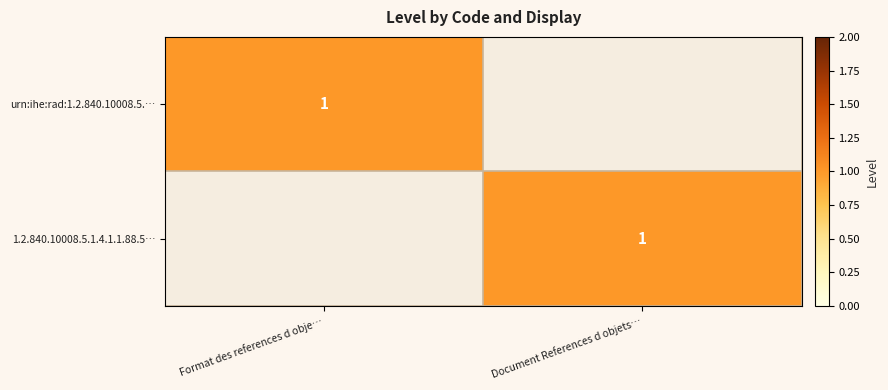

At which category is the sum across all series the highest?

Format des references d obje…